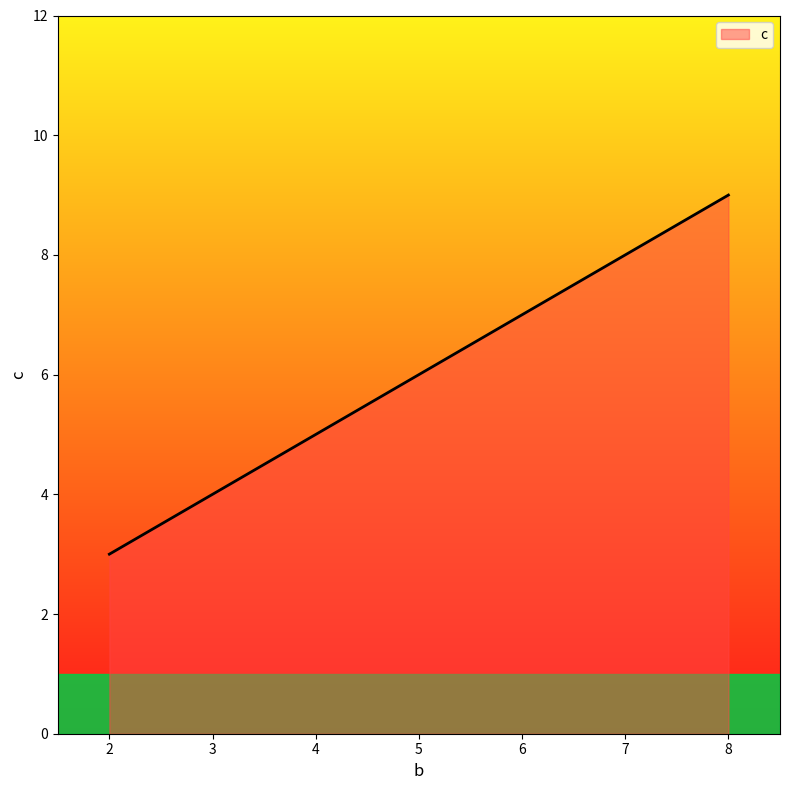

How many lines are shown in the chart?

1